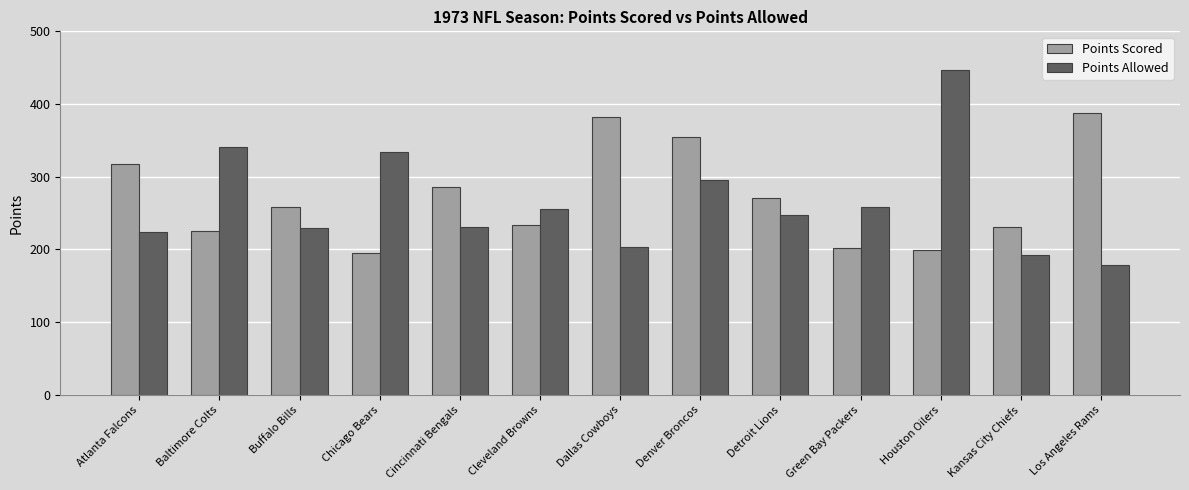

Are the bars horizontal?

No